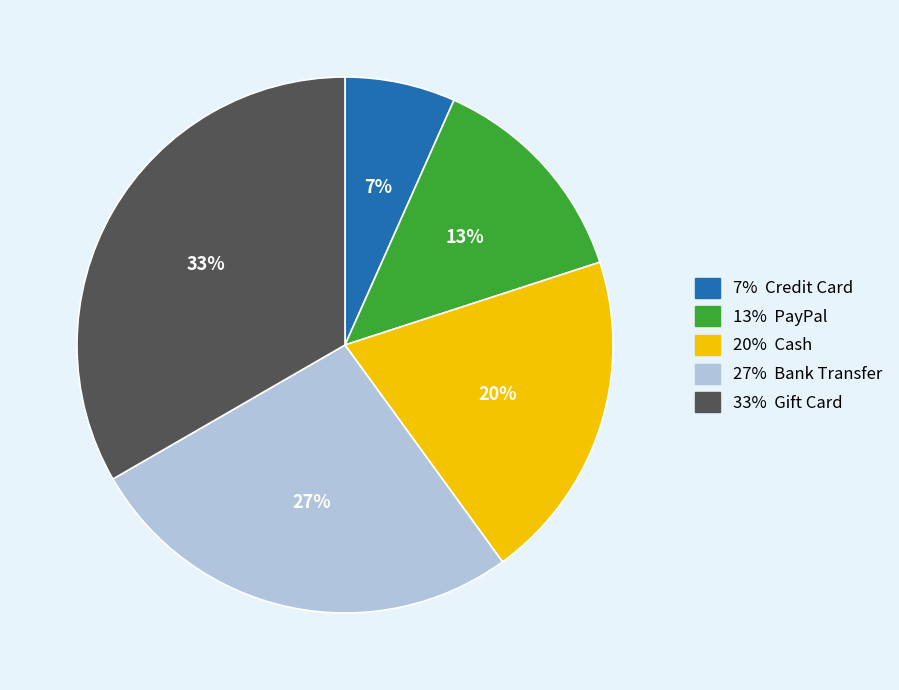

Is there any slice that represents more than half of the pie?

No